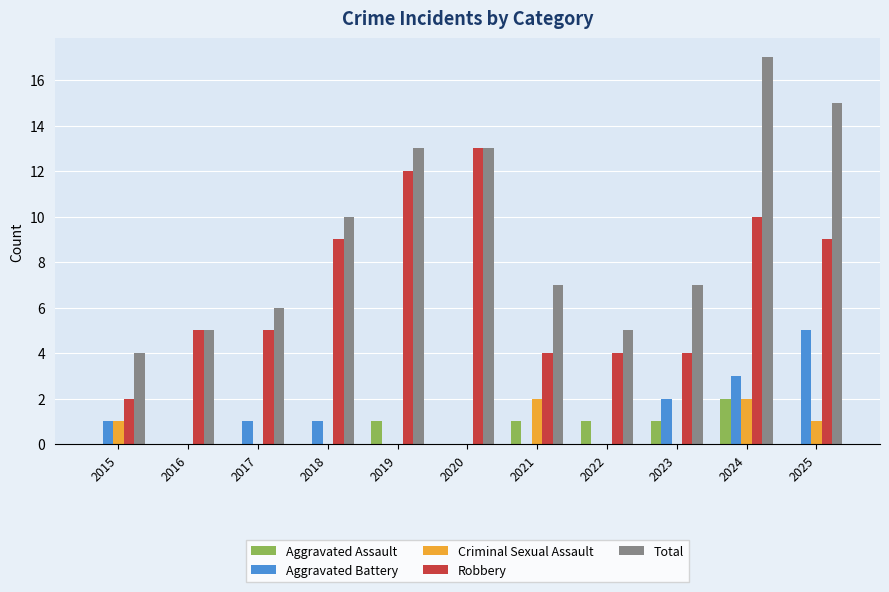

What is the greatest value displayed?

17